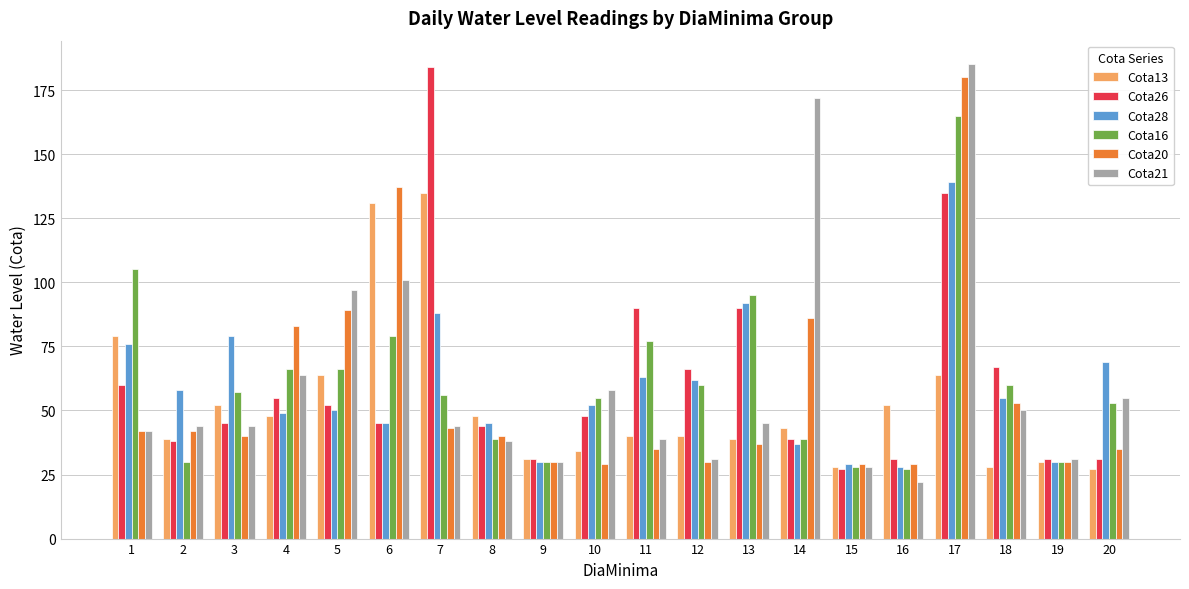

What is the value of the Cota28 bar at the 15th from the left?

29